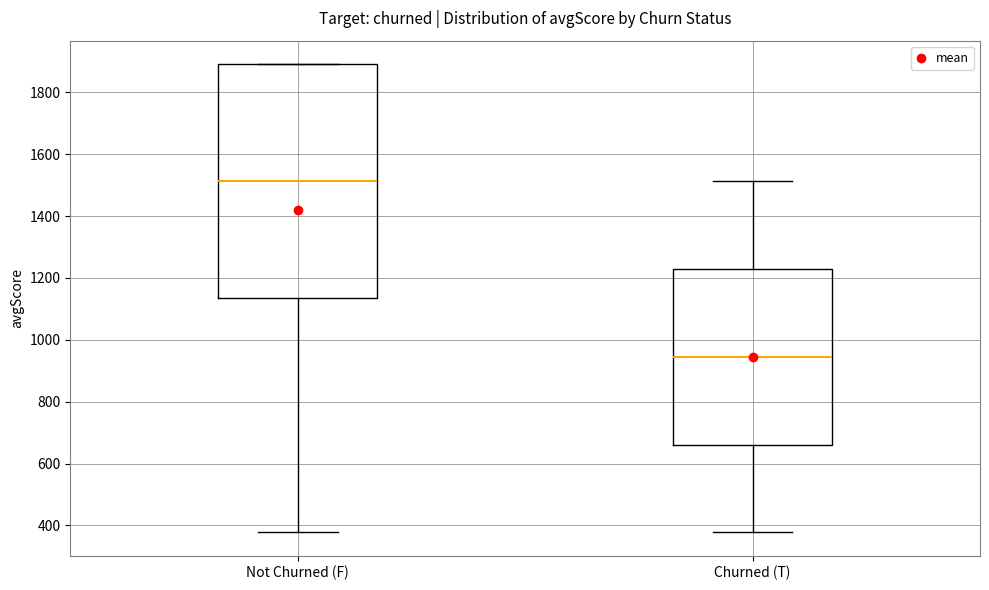

Which box is the tallest, from its lower edge to its upper edge?

Not Churned (F)